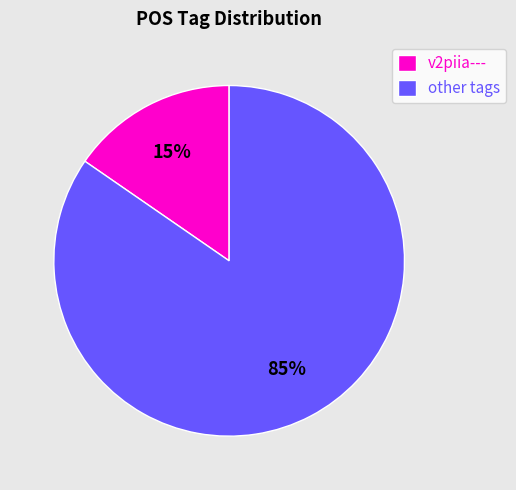

What is the smallest slice in the pie chart?

v2piia---